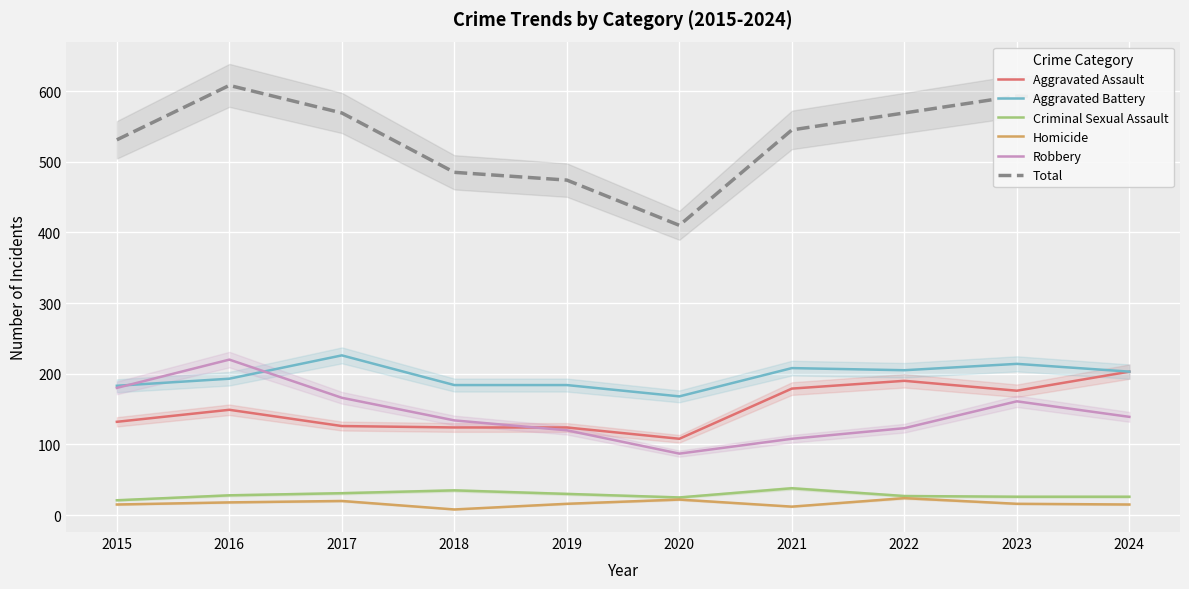

What is the difference between the second highest and second lowest values in the Homicide series?

10